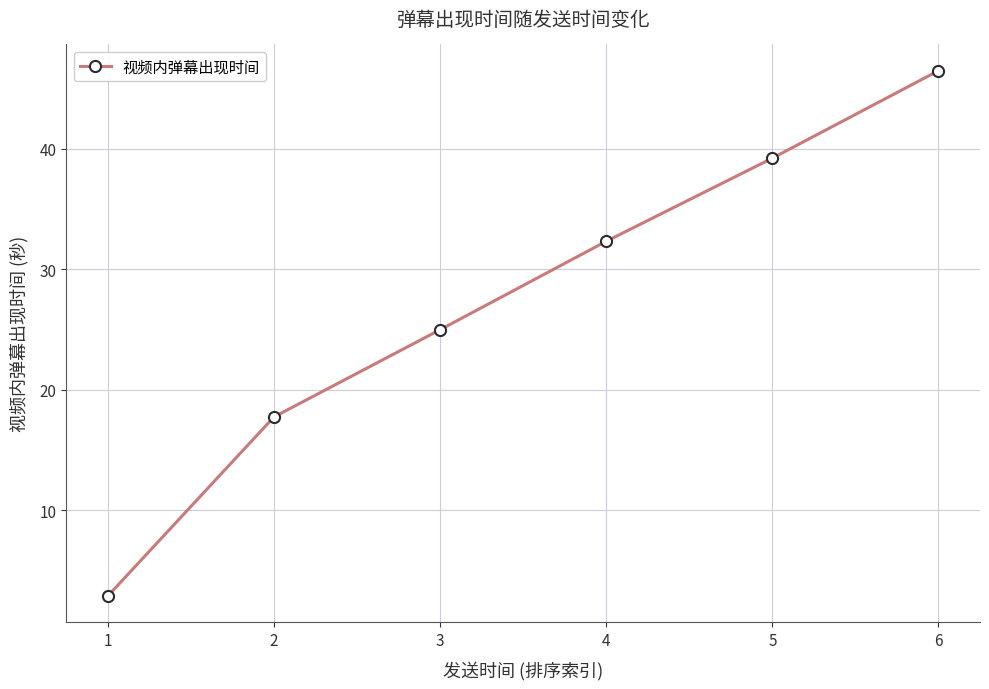

The value at 2 is 17.7. True or false?

True